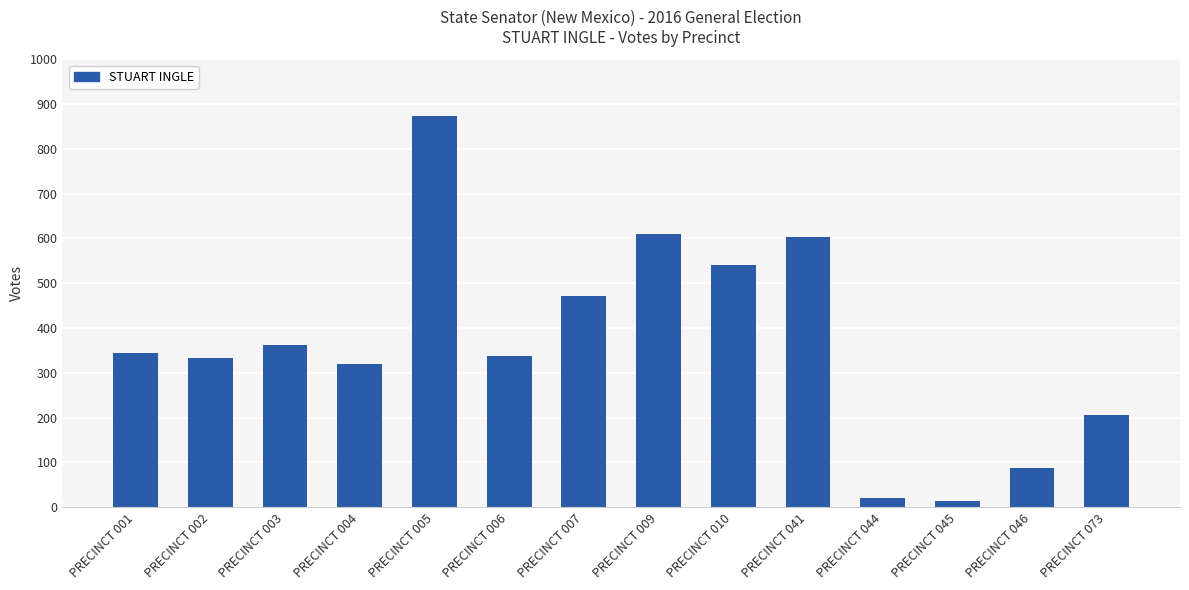

How many bars are there in total?

14